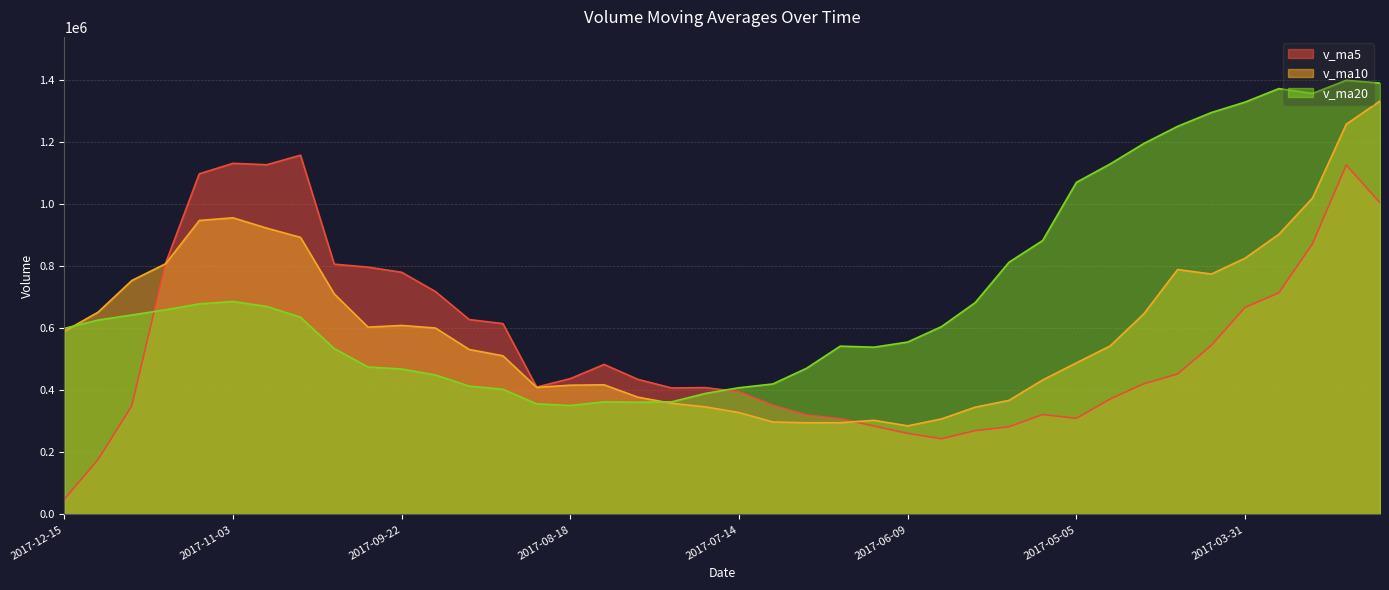

Is it true that v_ma10 equals 308027.3 at 2017-06-02?

True